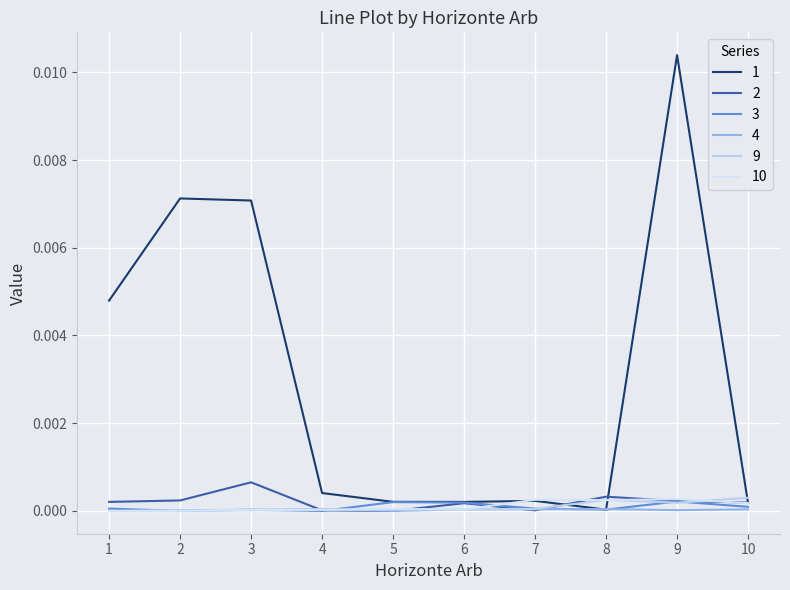

Between 5 and 8, which is larger?

5